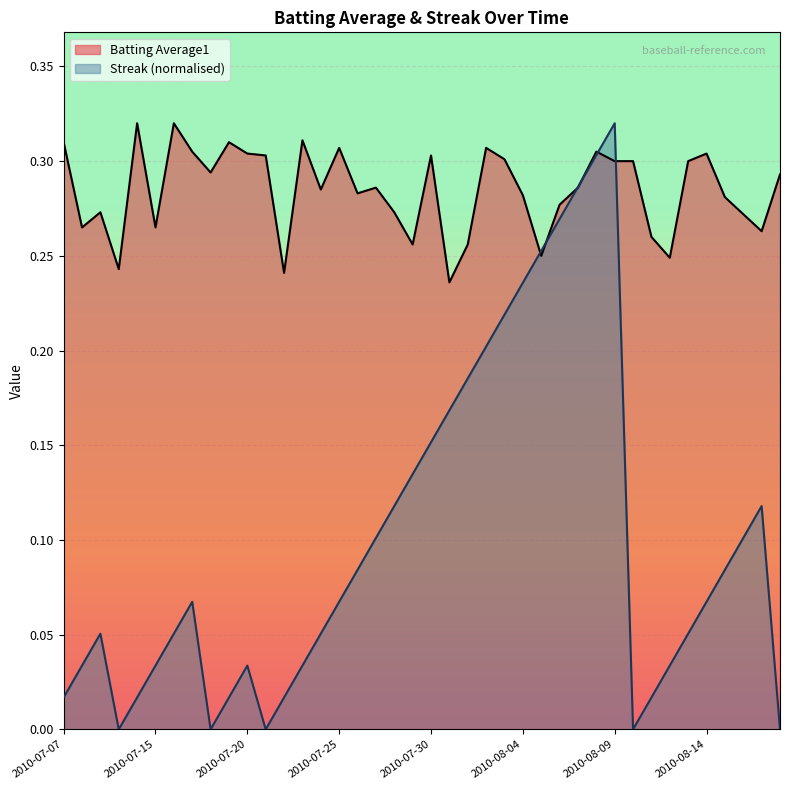

True or false: Batting Average1 has more than 2 points higher than both neighbors.

True